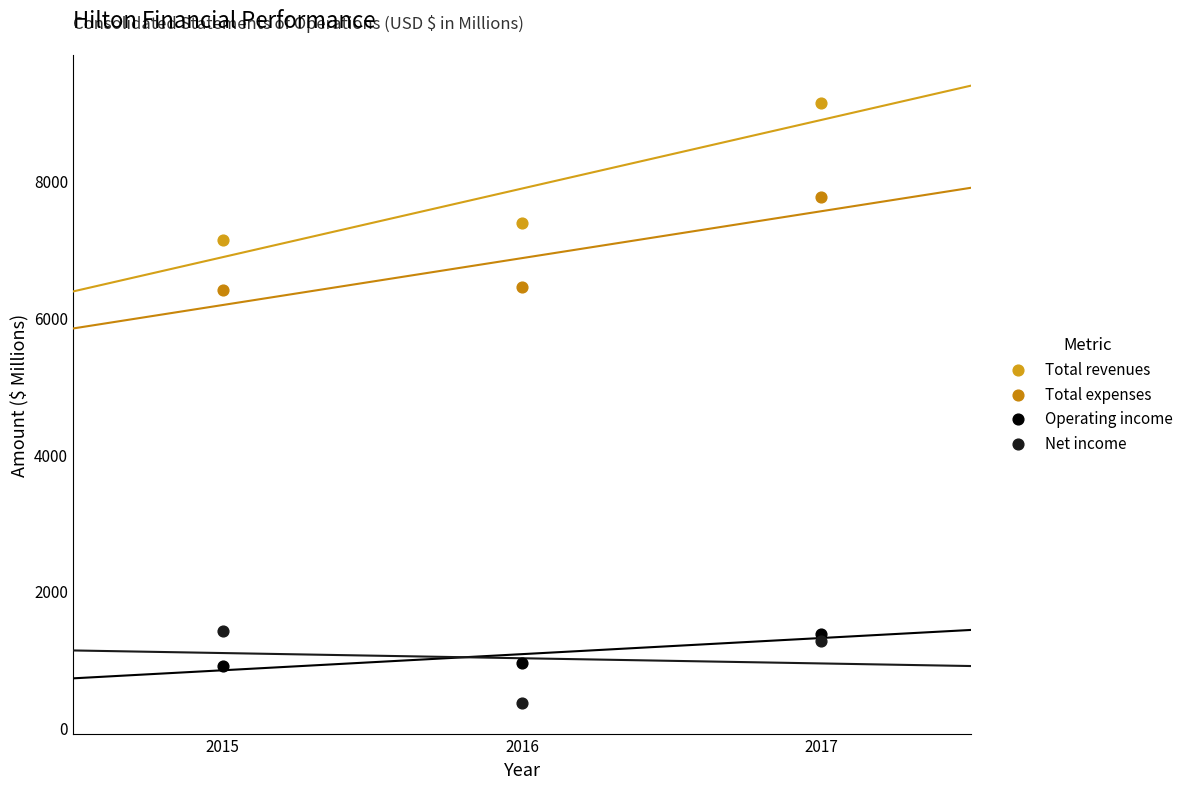

Which series contains the highest Y value?

Total revenues